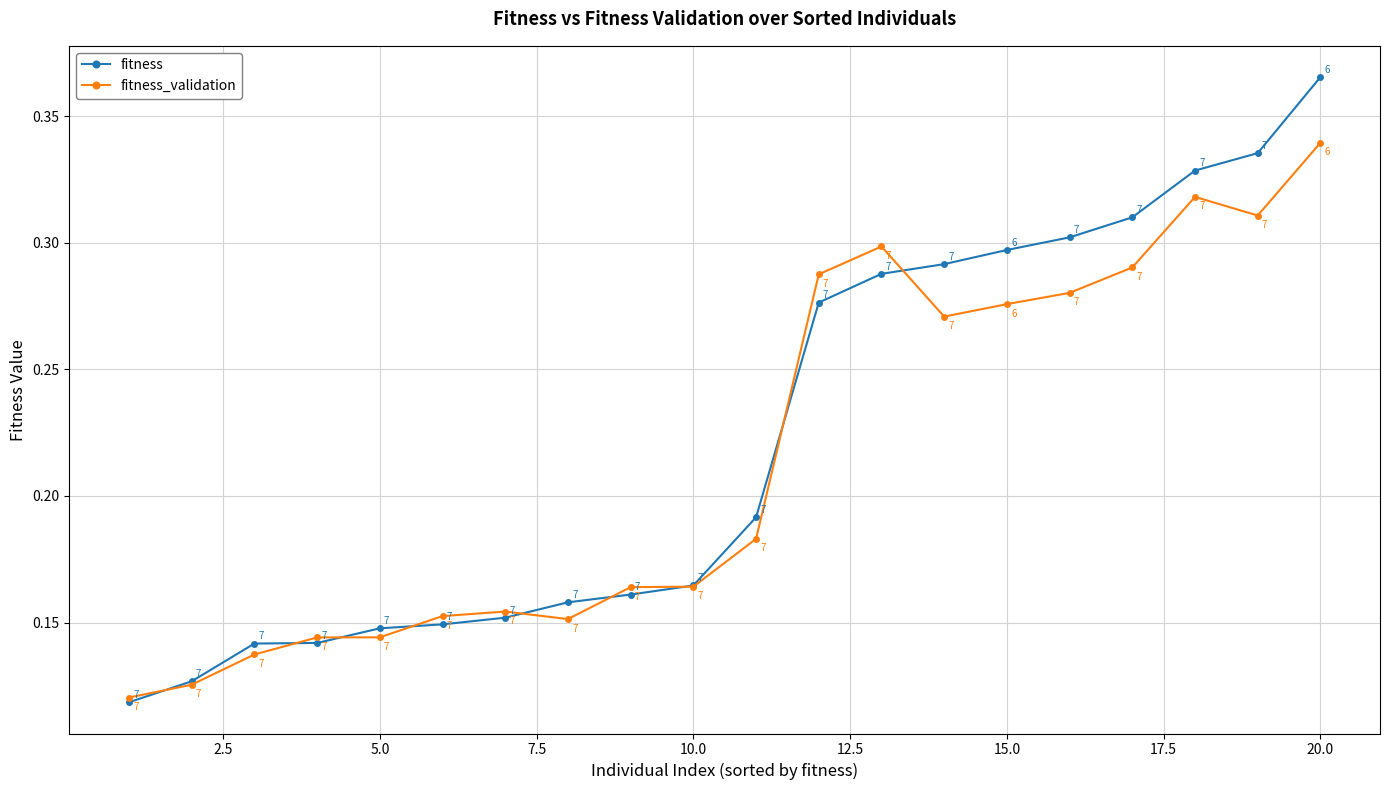

How many intersections are there between fitness and fitness_validation?

9